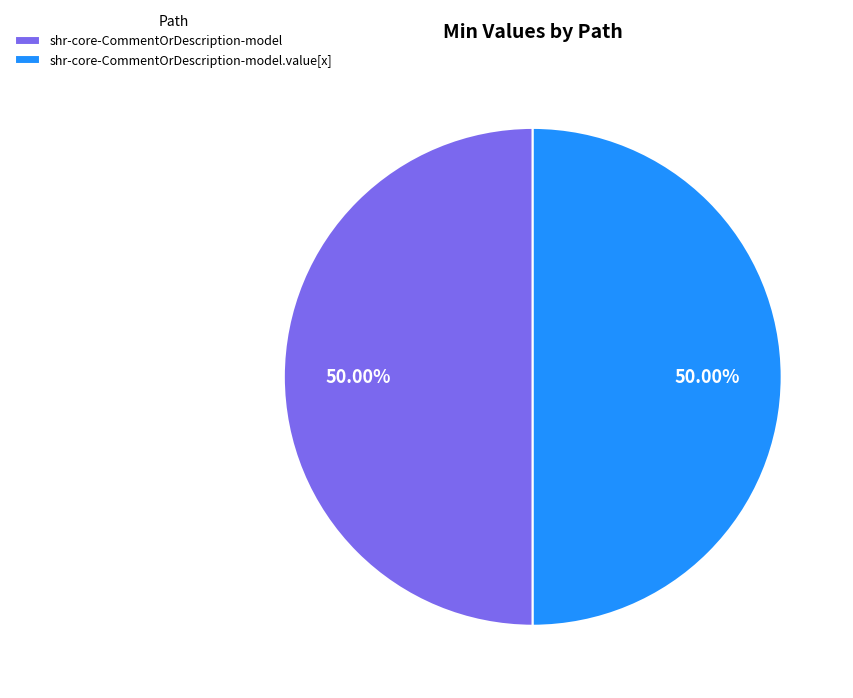

Do shr-core-CommentOrDescription-model and shr-core-CommentOrDescription-model.value[x] together represent more than half of the pie?

Yes